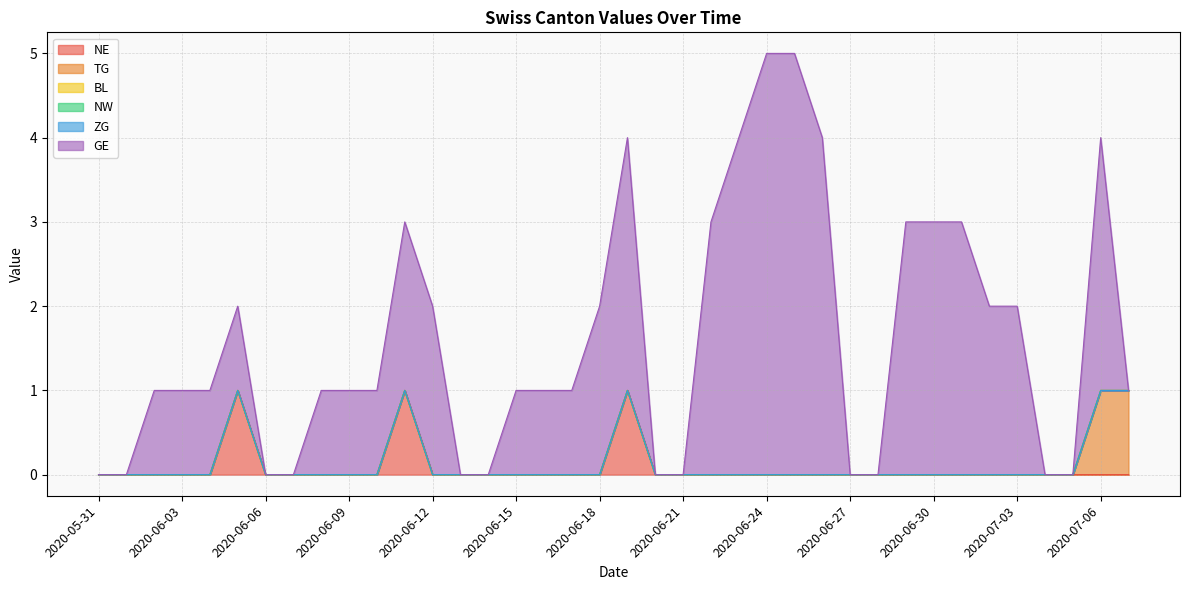

Between 2020-06-28 and 2020-06-01, which is larger?

2020-06-28